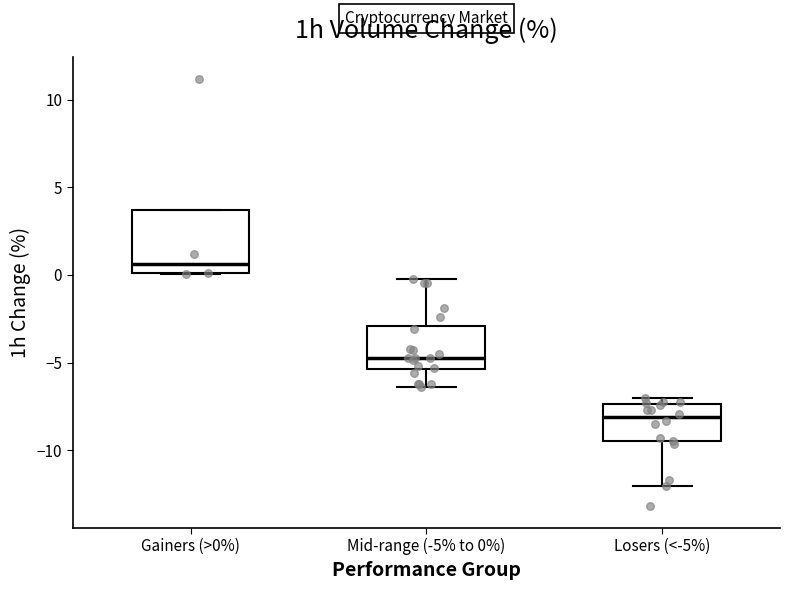

Reading left to right, read every box against the y-axis: the position of its median line, the range the box covers, and the ends of its whiskers. The values are not printed on the chart, so give them approximately, as read against the axis.

Gainers (>0%): median 0.5, box 0.0 to 3.5, whiskers 0.0 to 3.5
Mid-range (-5% to 0%): median -4.5, box -5.5 to -3.0, whiskers -6.5 to 0.0
Losers (<-5%): median -8.0, box -9.5 to -7.5, whiskers -12.0 to -7.0